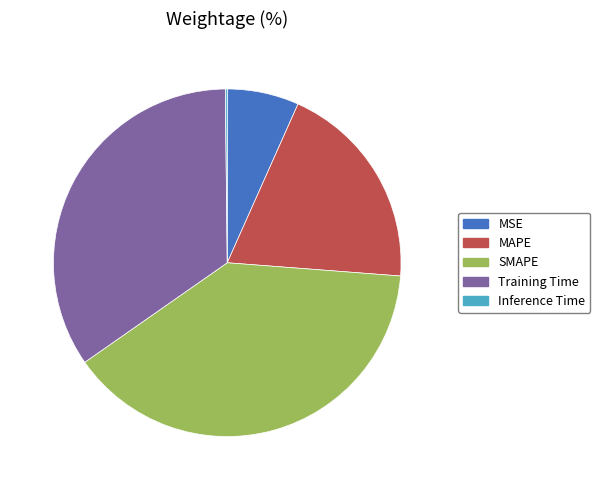

The SMAPE slice represents 52% of the pie. True or false?

False